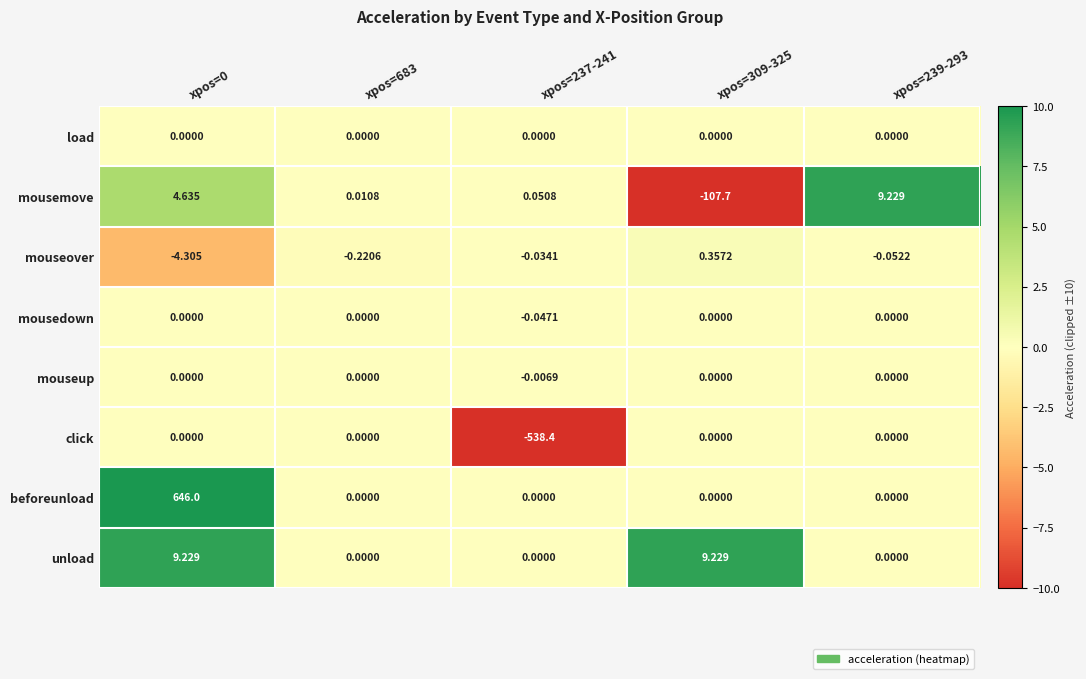

How many negative values does the mousemove series have?

1